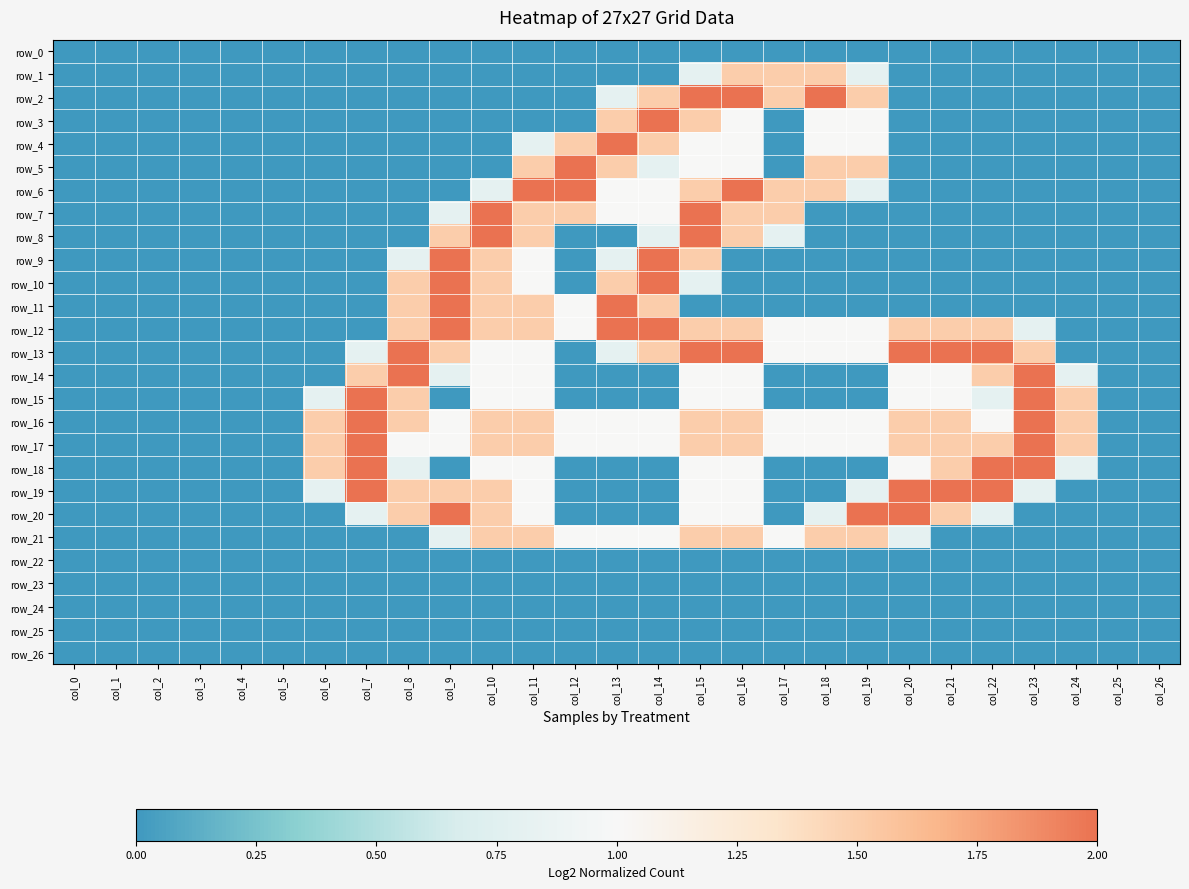

What is the total value across all series at col_13?

17.9